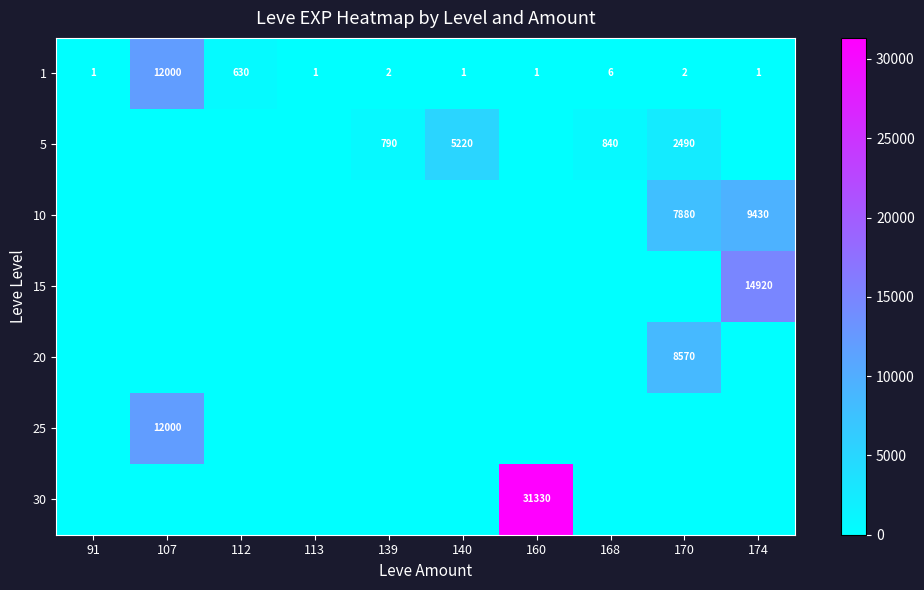

The value of 1 at 160 is 0. True or false?

False